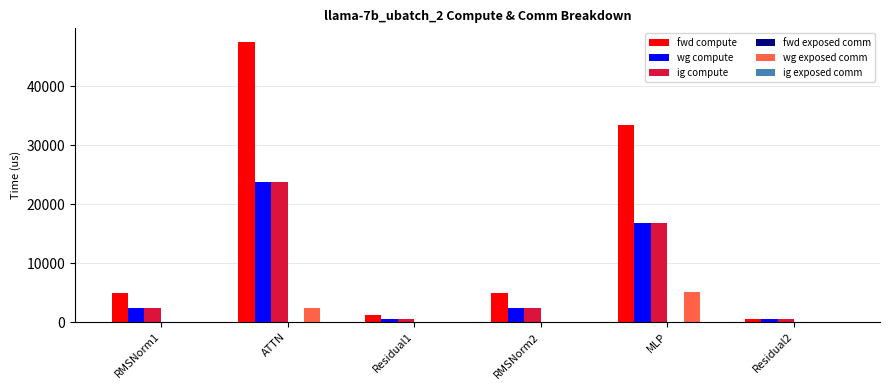

At which label is ig compute closest to 12158?

MLP